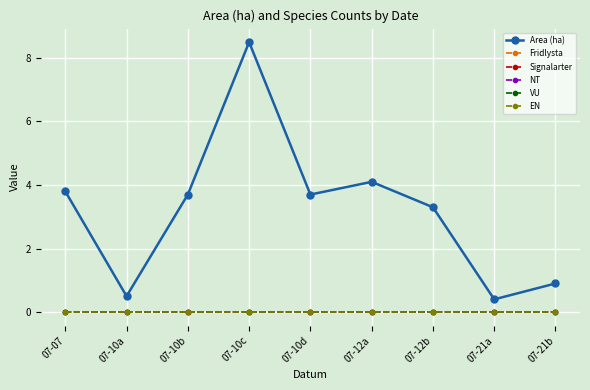

Does the chart have visible grid lines?

Yes